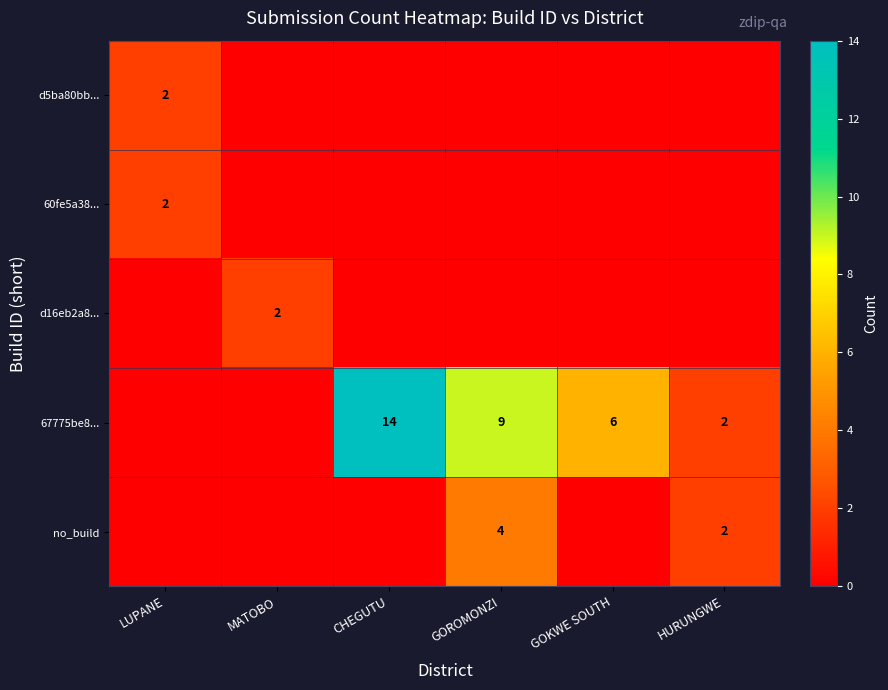

The 60fe5a38... series shows 3 at LUPANE. True or false?

False